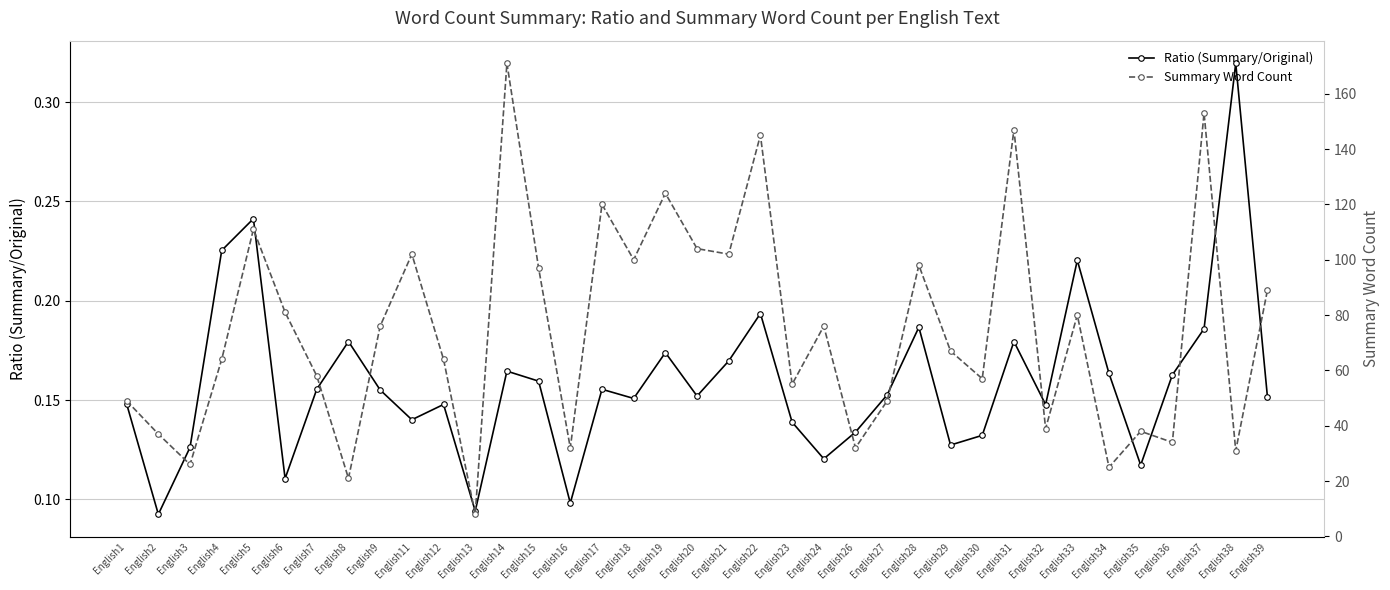

Where is the first local minimum for Summary Word Count?

English3